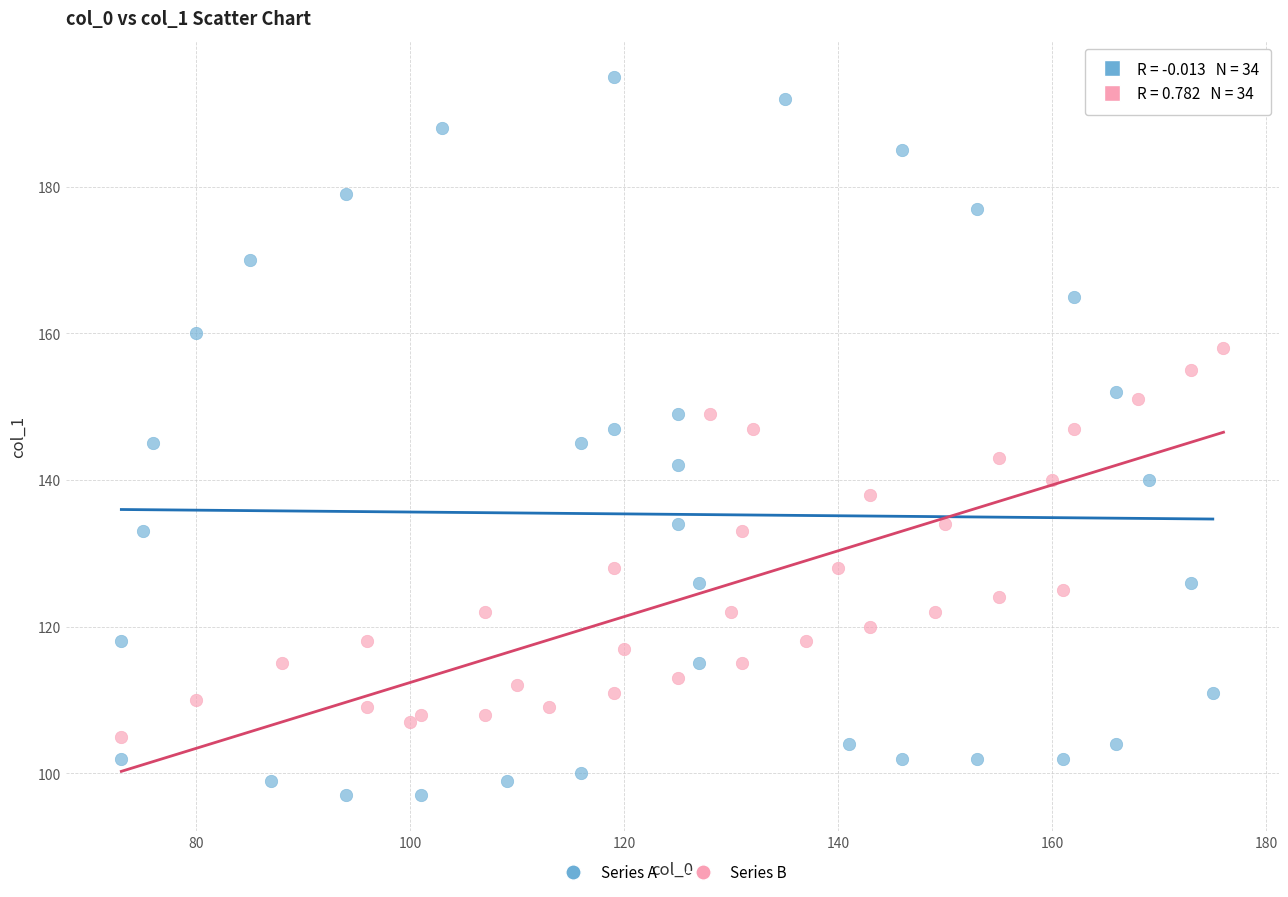

Which series has the largest Y range (max minus min)?

Series A